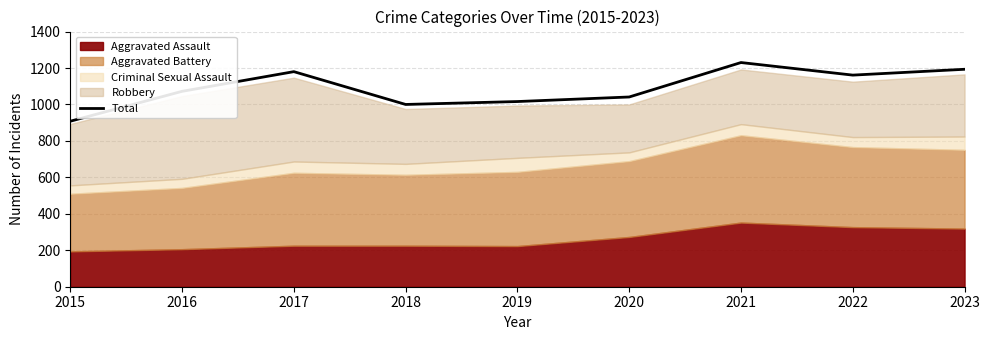

Reading left to right, list all the values displayed in this chart.

2015=908	2016=1072	2017=1180	2018=1000	2019=1016	2020=1041	2021=1230	2022=1161	2023=1193